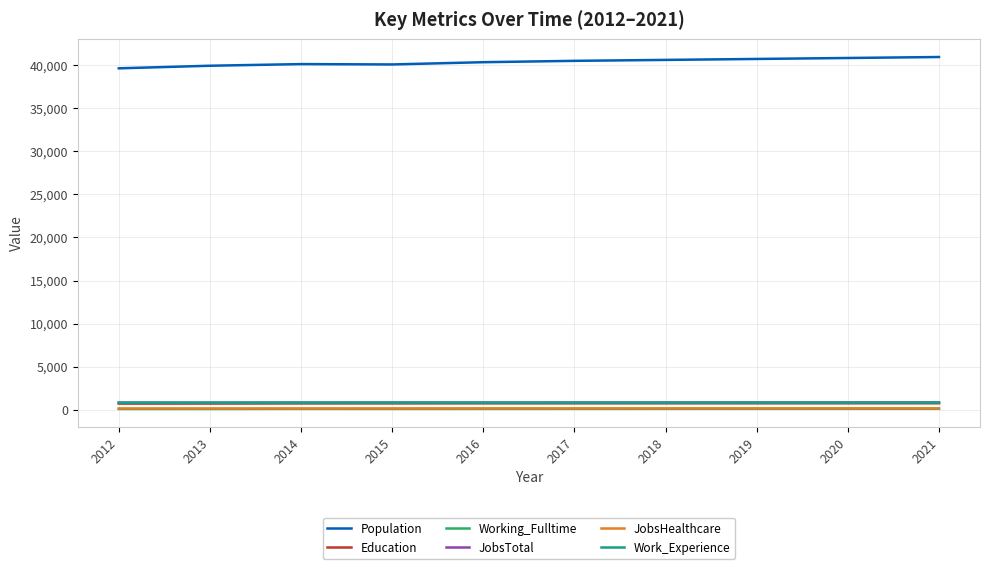

What are all the series names shown in the legend?

Population, Education, Working_Fulltime, JobsTotal, JobsHealthcare, Work_Experience